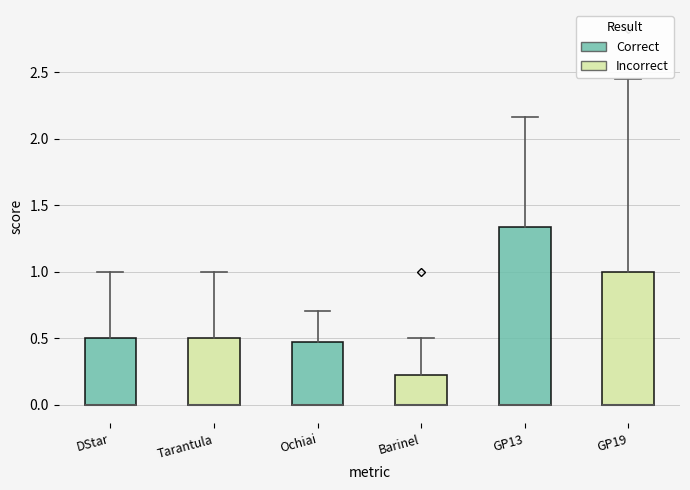

Which box is the tallest, from its lower edge to its upper edge?

GP13